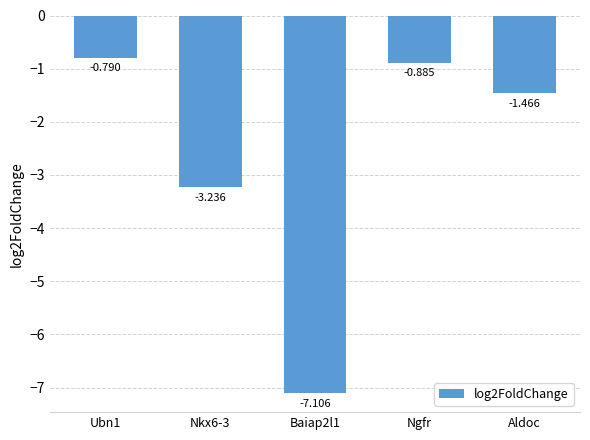

How many values are below -1?

3